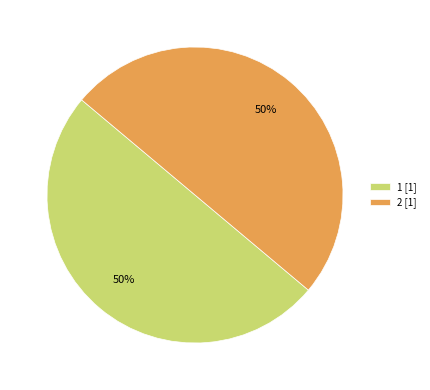

To the nearest percent, what is the combined percentage of 1 [1] and 2 [1]?

100%